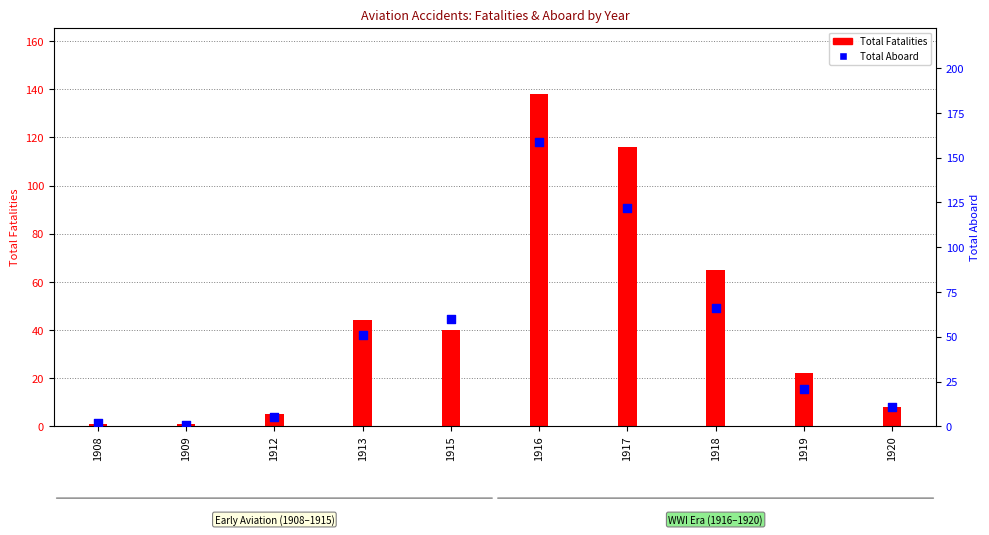

Is the value of Total Aboard at 1908 greater than the value of Total Fatalities at 1913?

No